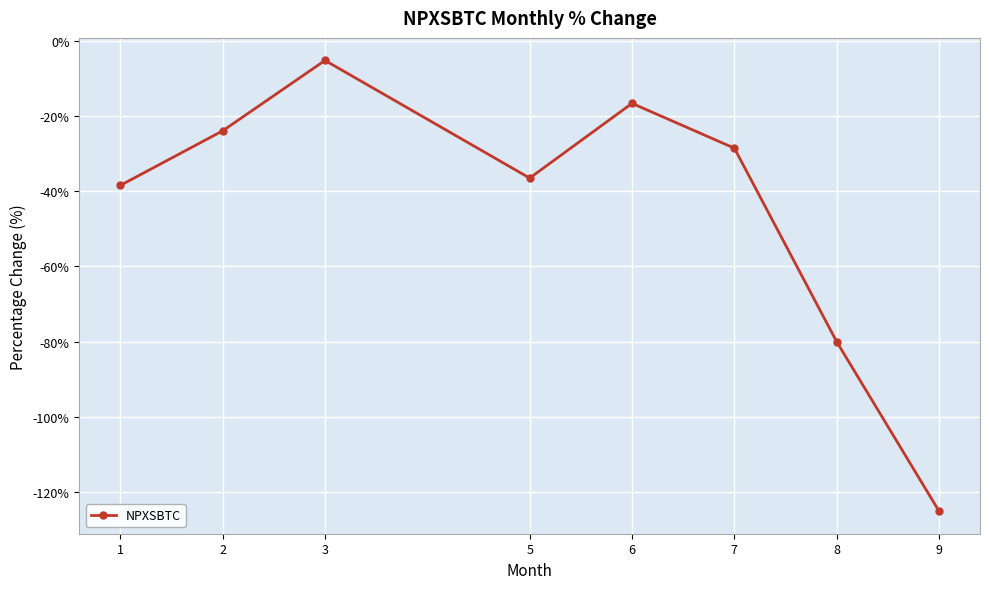

Rank the categories by value from lowest to highest.

9, 8, 1, 5, 7, 2, 6, 3